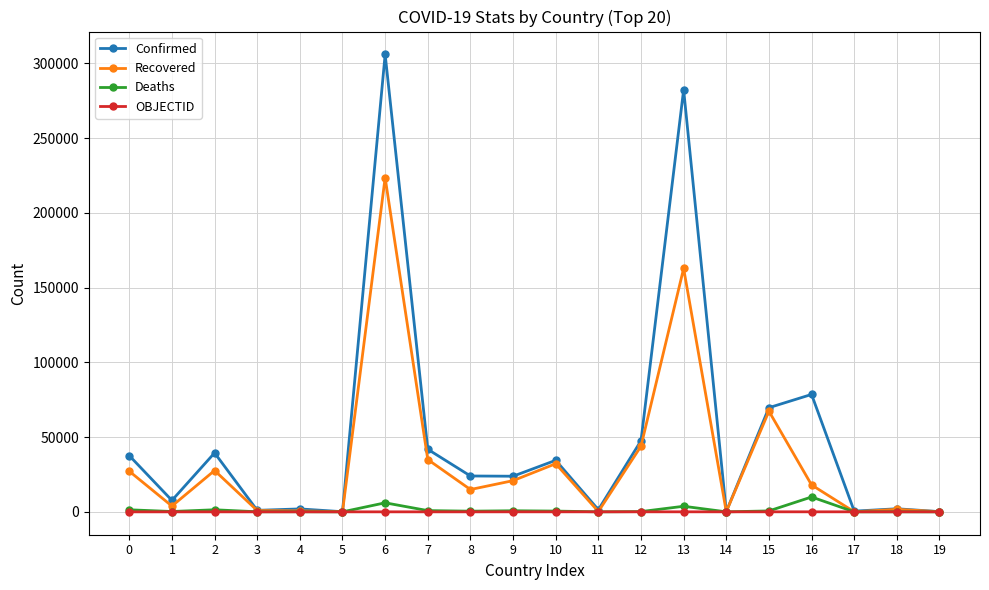

True or false: OBJECTID has a value of 4 at 3.

True